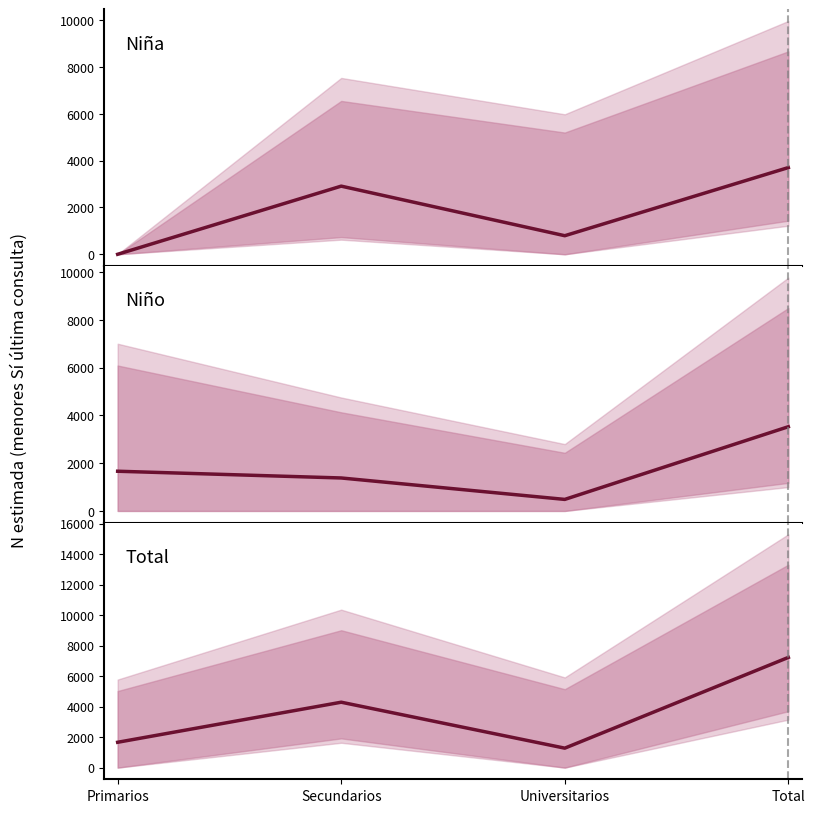

At which label does Niño first exceed 1662?

Total